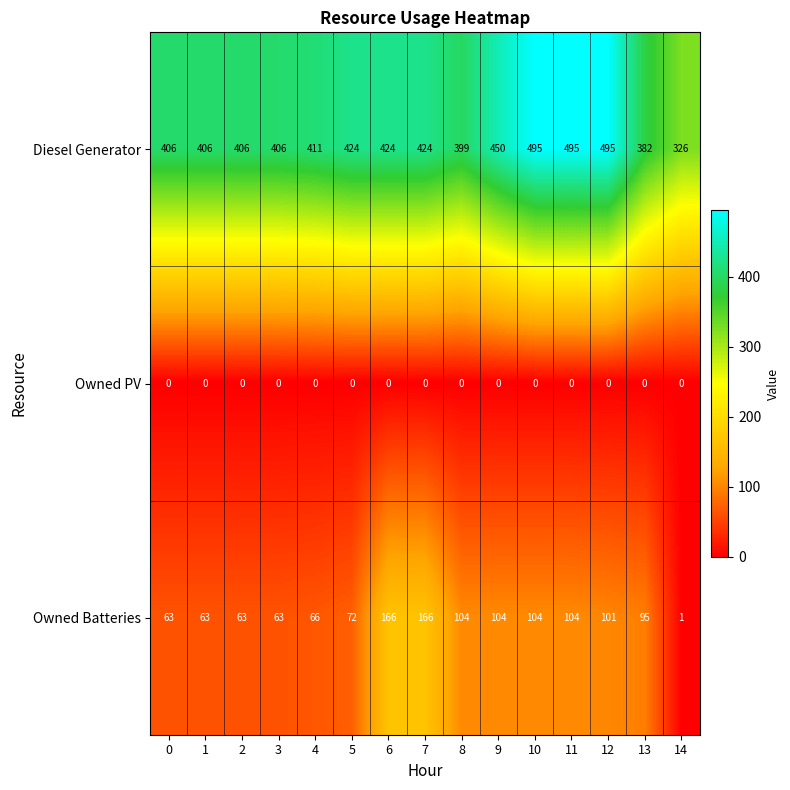

How many series are shown in this chart?

3